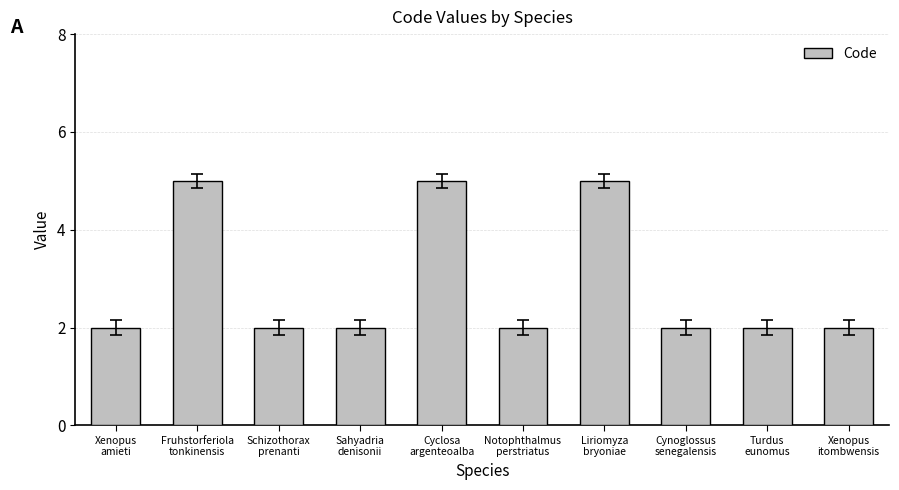

What is the minimum value shown in the chart?

2